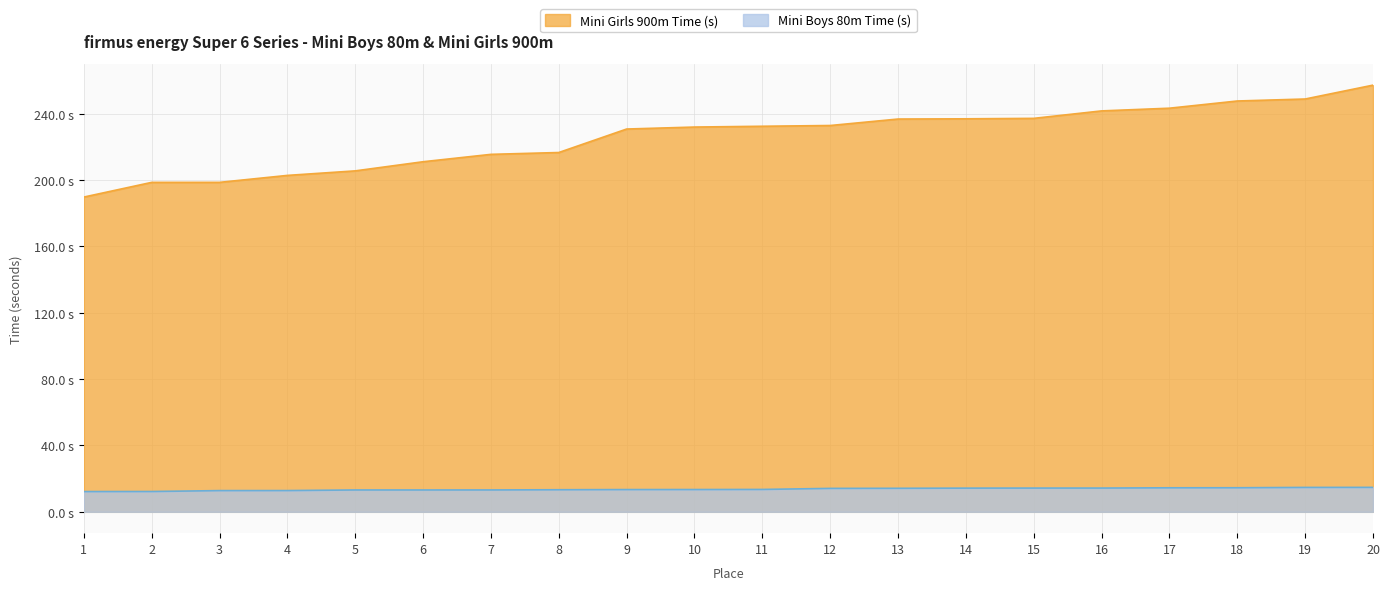

True or false: Mini Girls 900m Time (s) has more than 0 interior local peaks.

False